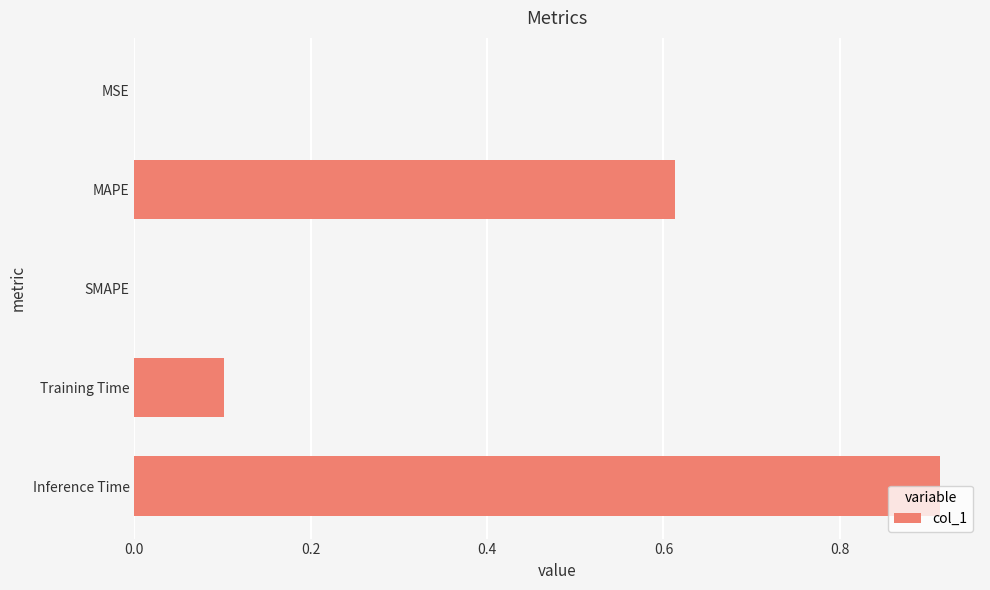

Which has a higher value, MAPE or SMAPE?

MAPE